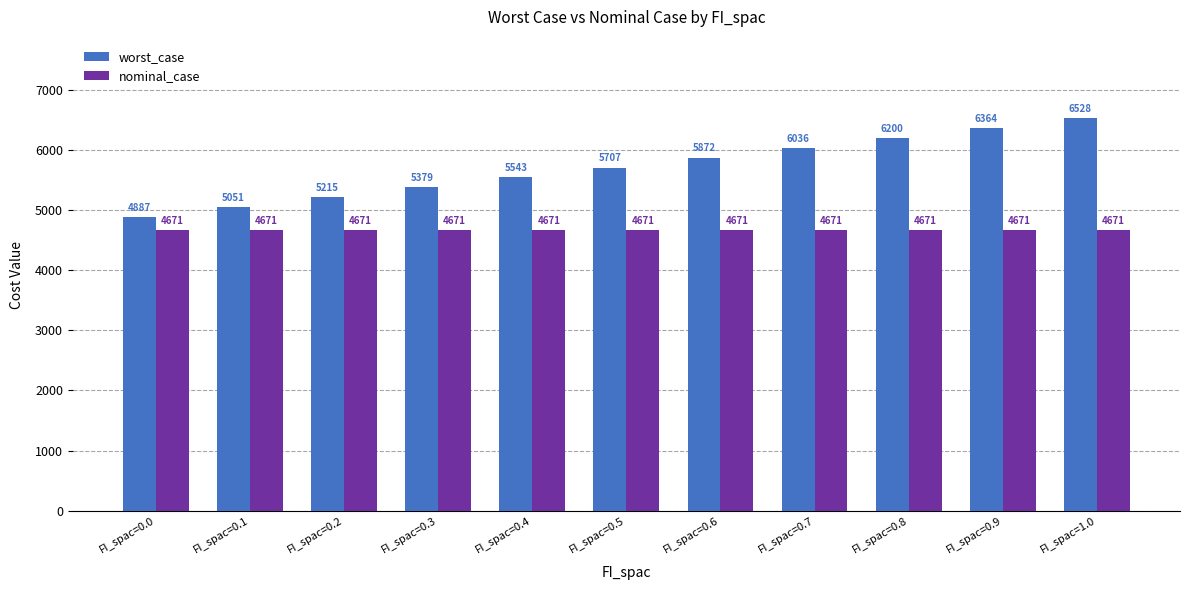

What is the spread (max minus min) of values at FI_spac=0.7?

1364.8